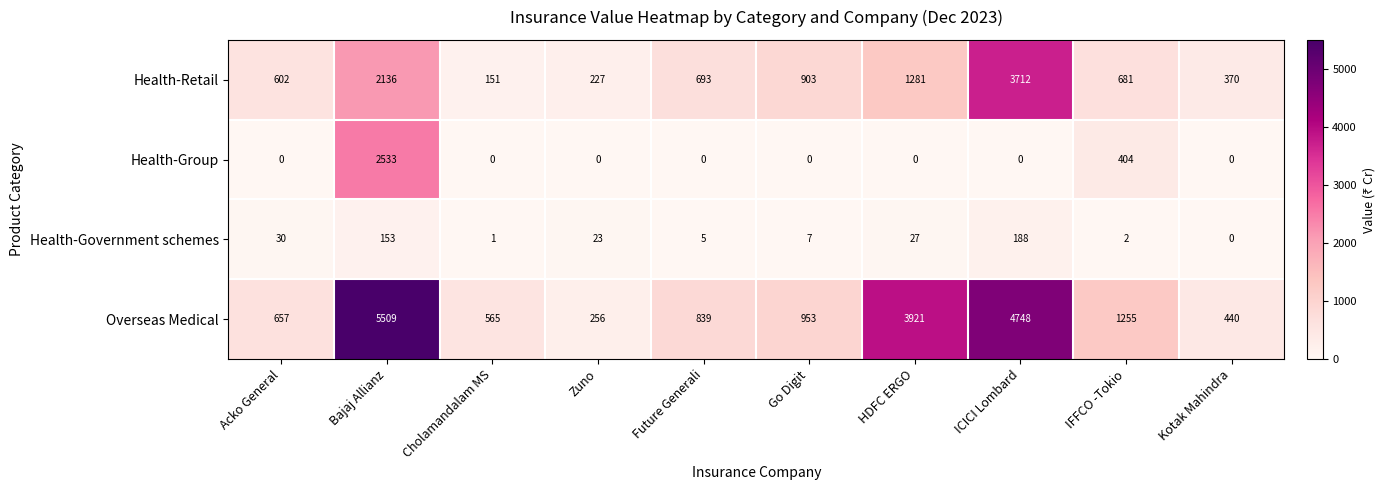

What is the spread (max minus min) of values at HDFC ERGO?

3921